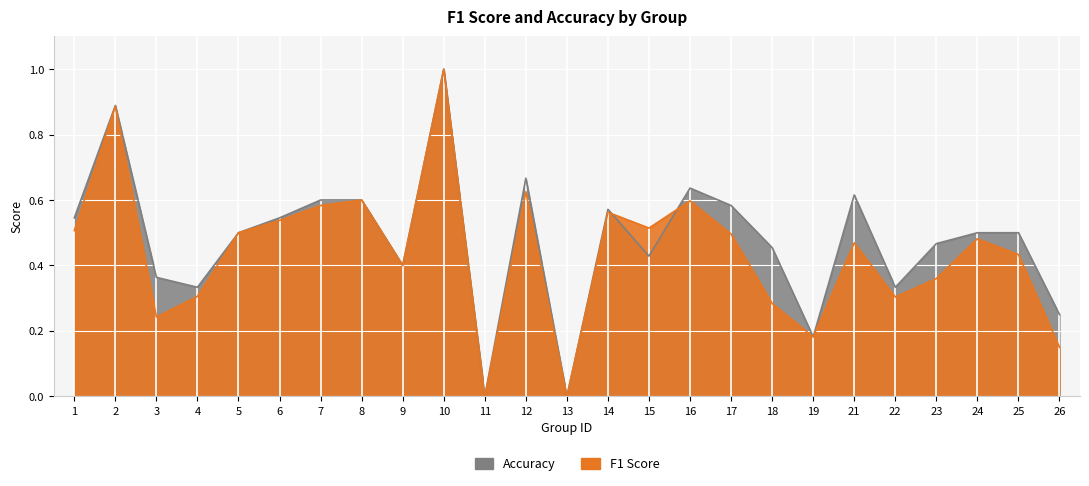

Is it true that accuracy equals 1.0 at 7?

False